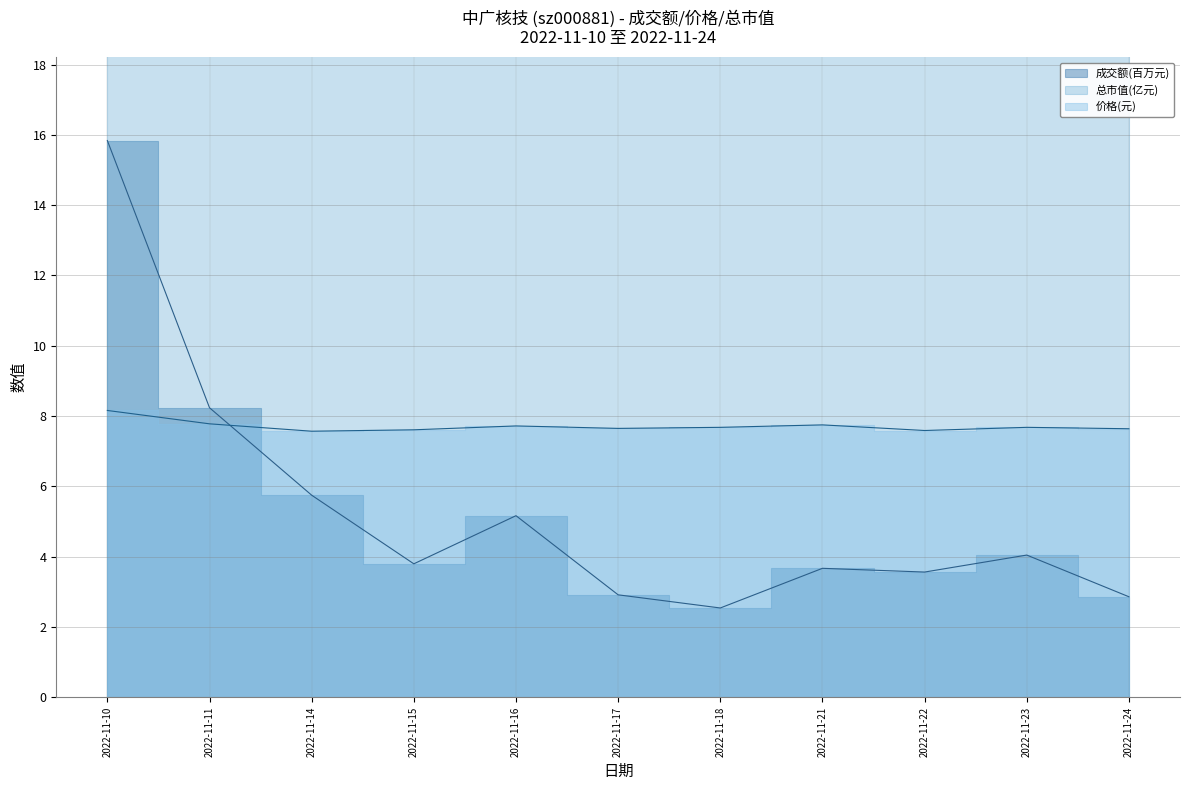

What is the sum of all 总市值(亿元) values?

802.0